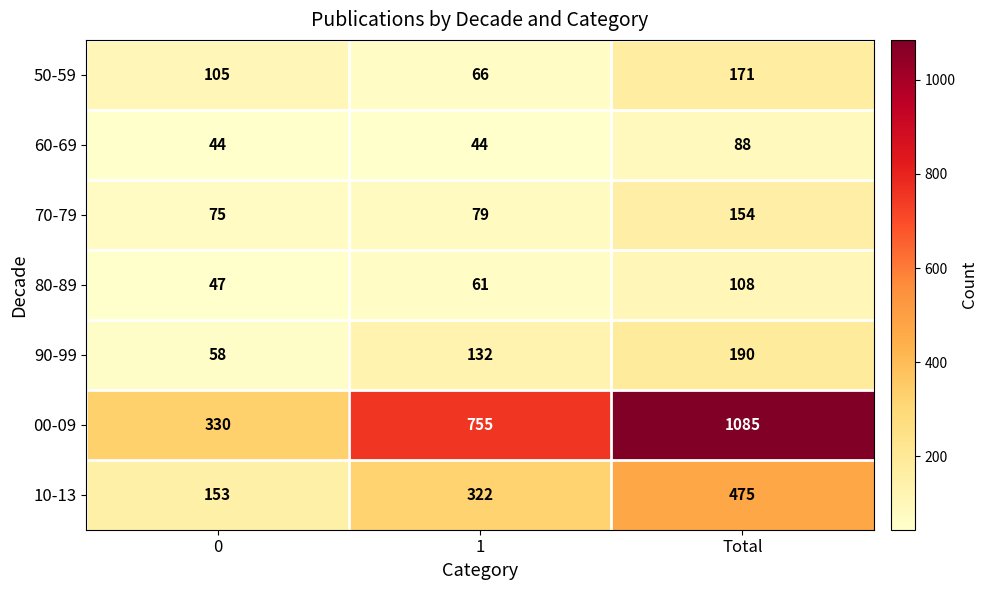

Which category has the highest value in the 00-09 series?

Total